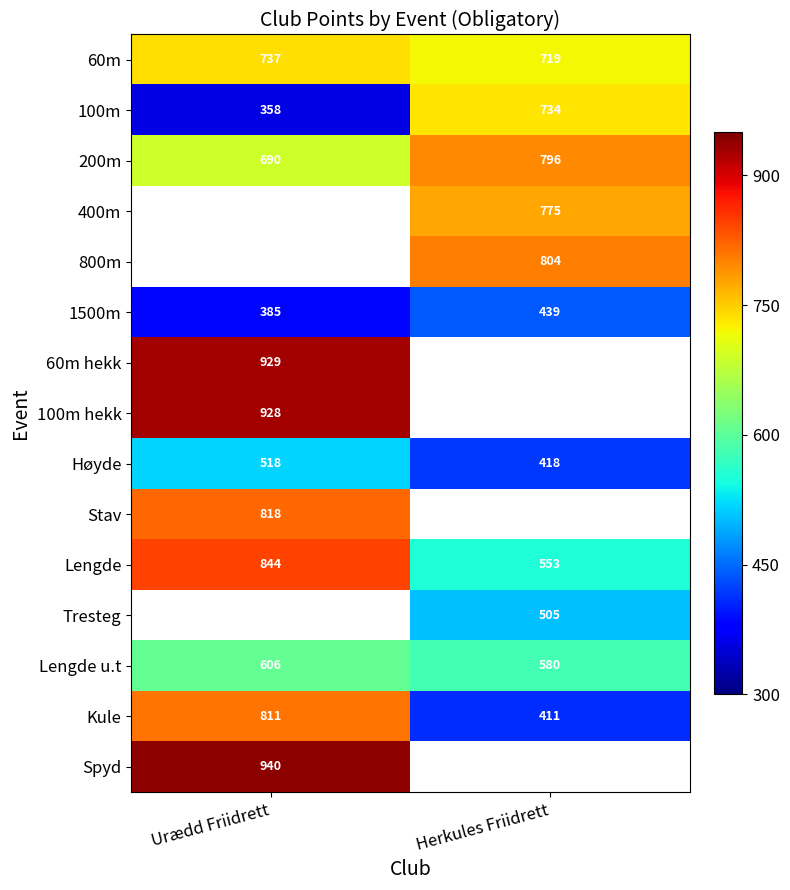

How many data points in Høyde are less than 518?

1